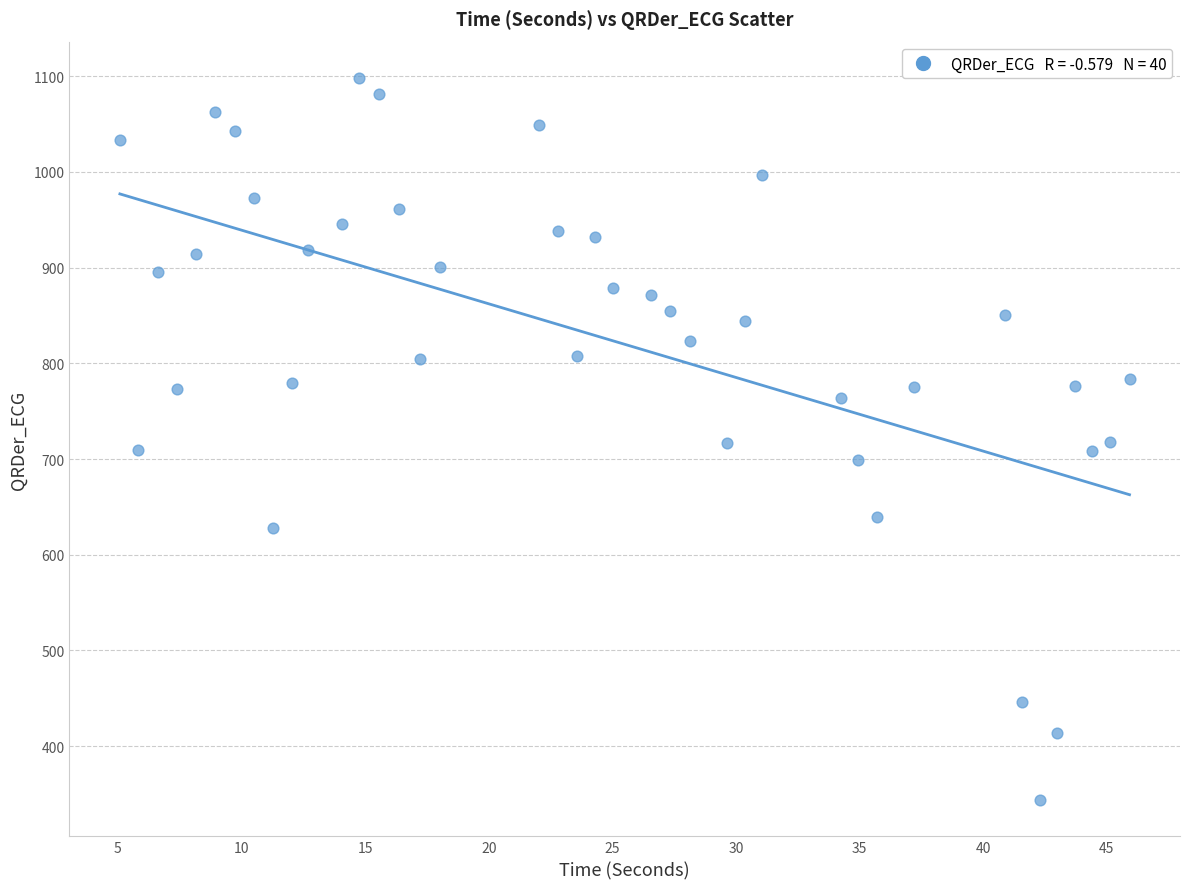

What is the range of X values (max minus min)?

40.8